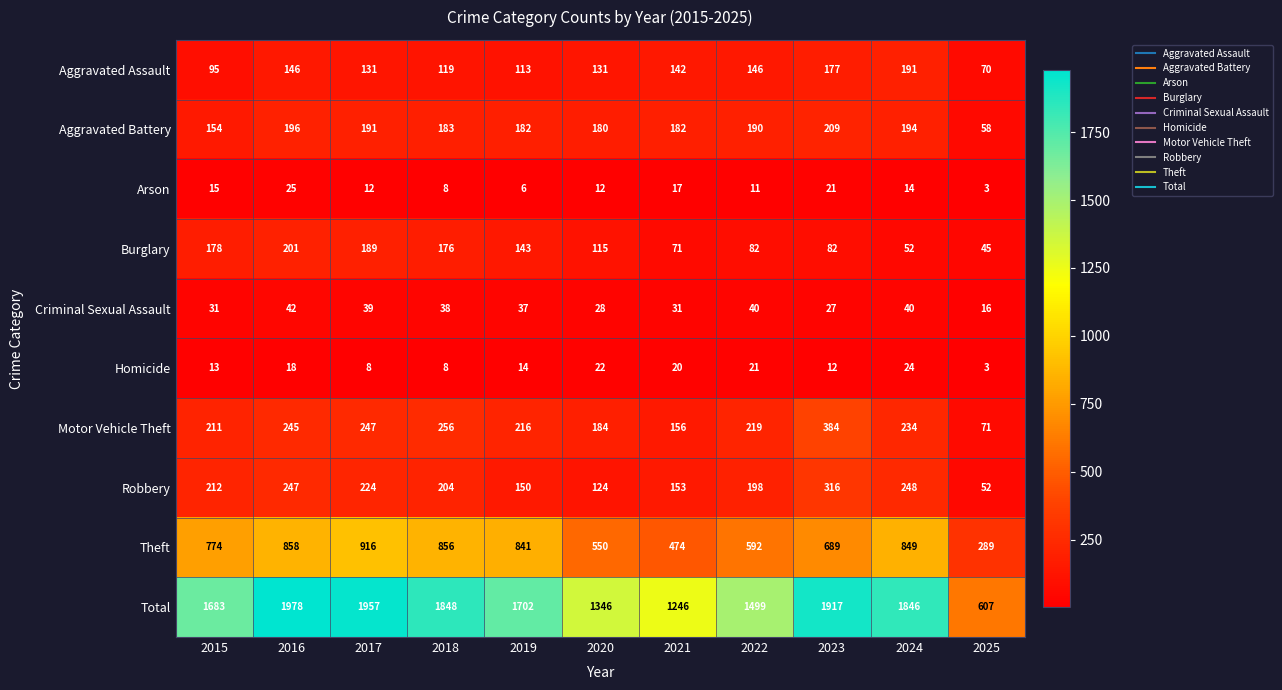

Which series has the widest spread of values?

Total